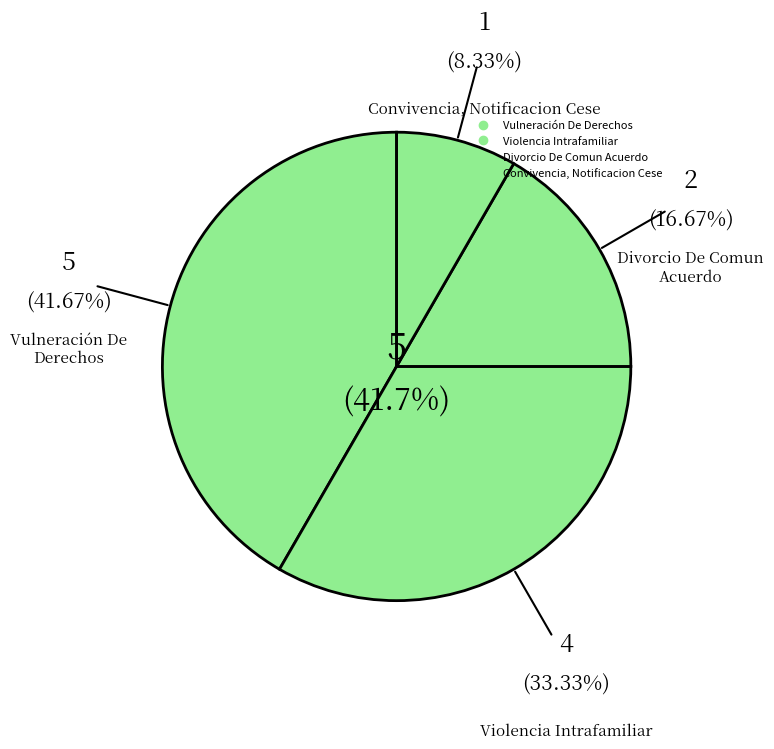

Does Divorcio De Comun Acuerdo represent more than half of the total?

No